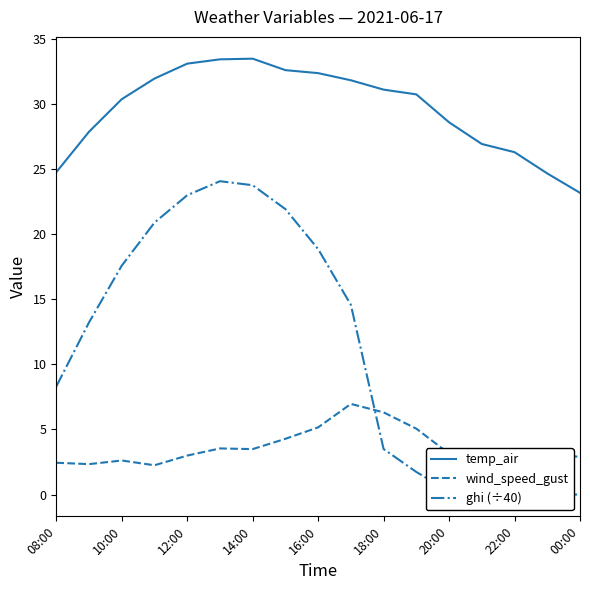

The wind_speed_gust series shows 4.3 at 22:00. True or false?

False